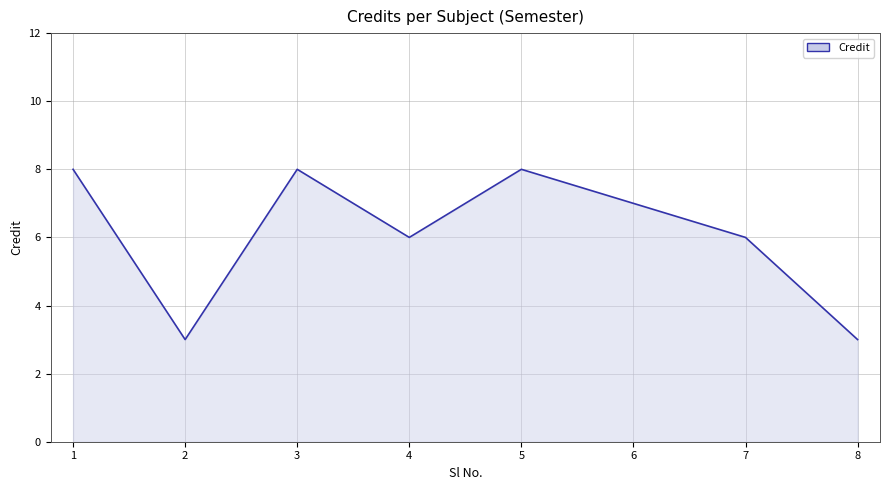

Does the chart have visible grid lines?

Yes